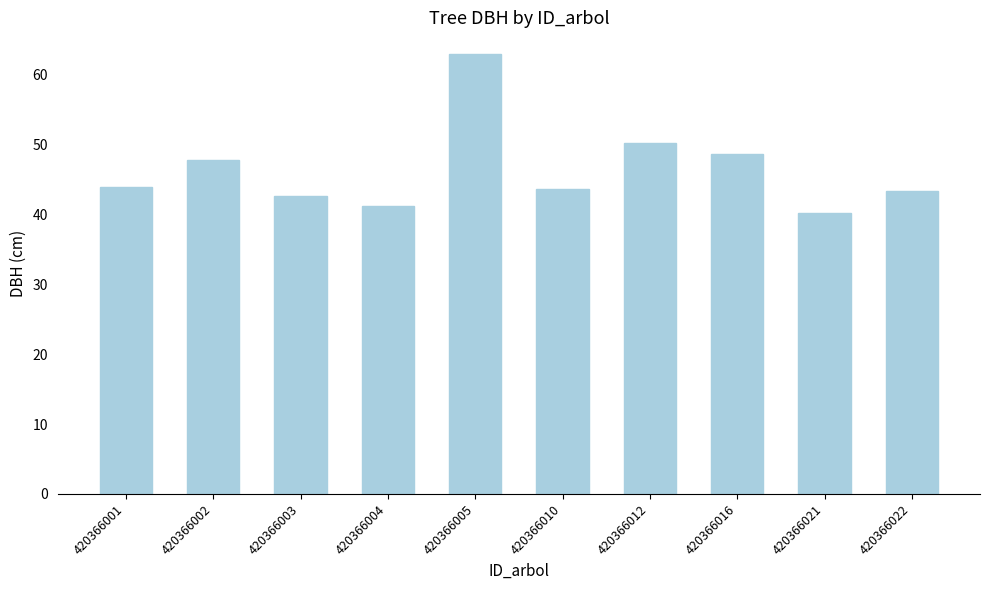

What is the value of the 6th bar from the left?

43.6